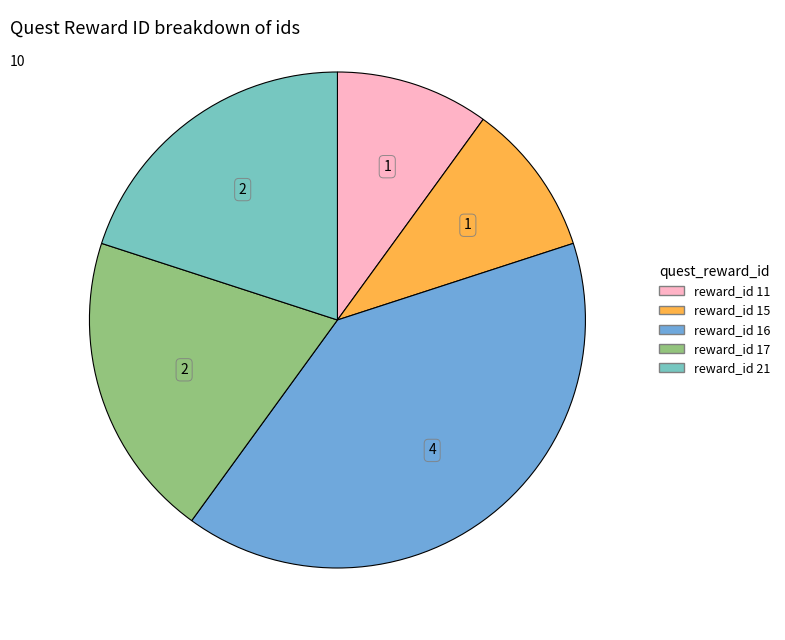

Does any single category account for the majority?

No